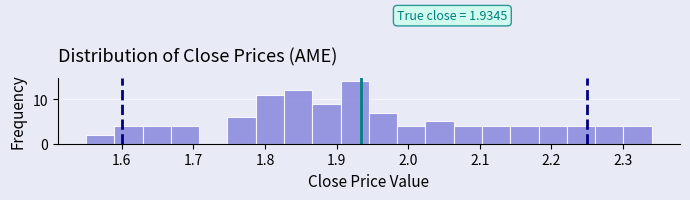

Read against the x-axis, roughly where is the centre of the tallest bar?

1.93